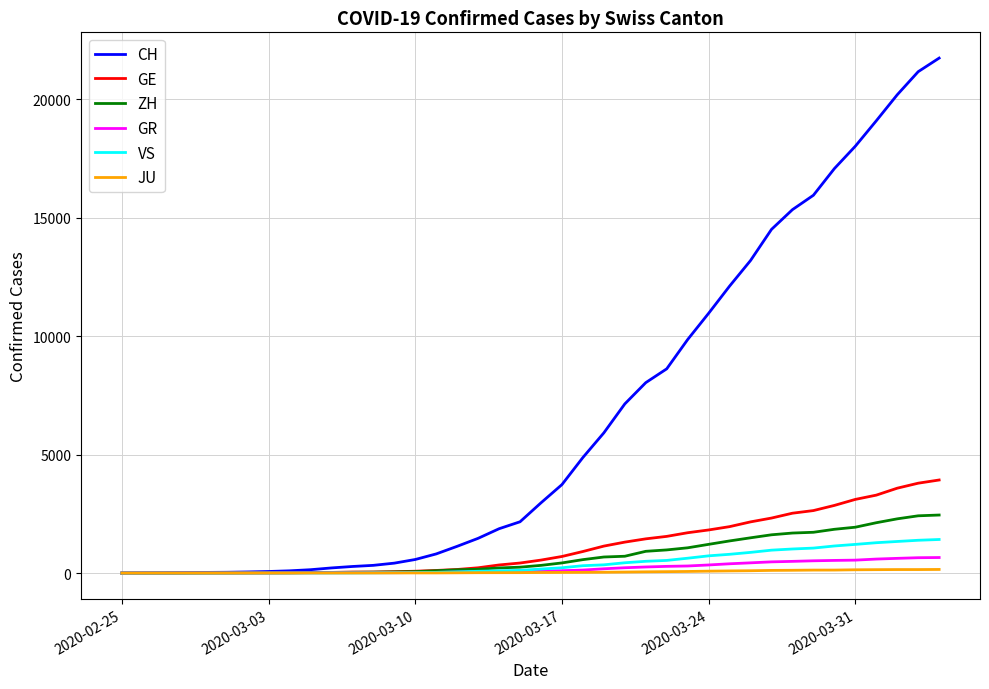

Which series has the largest range (max minus min)?

CH